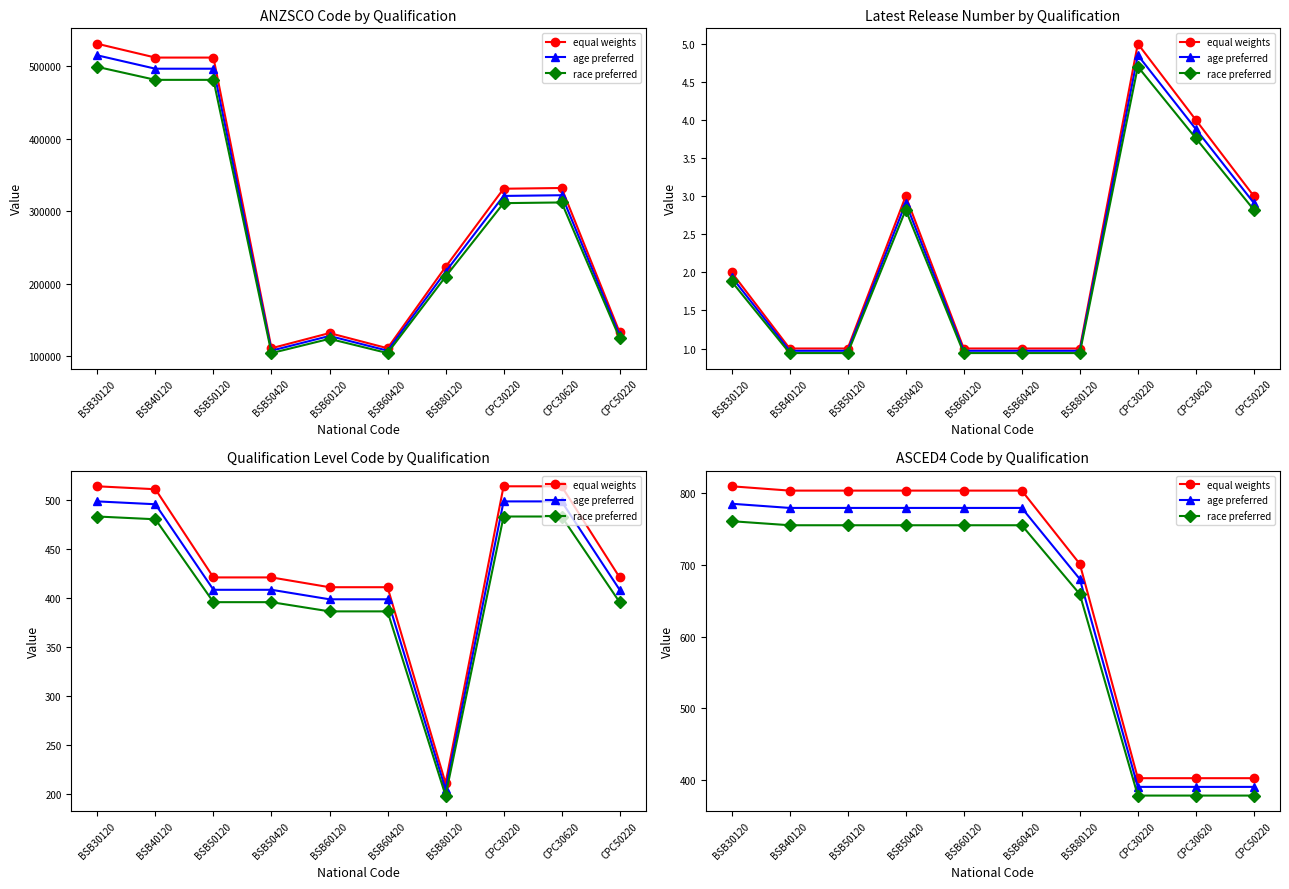

Does the chart have visible grid lines?

No